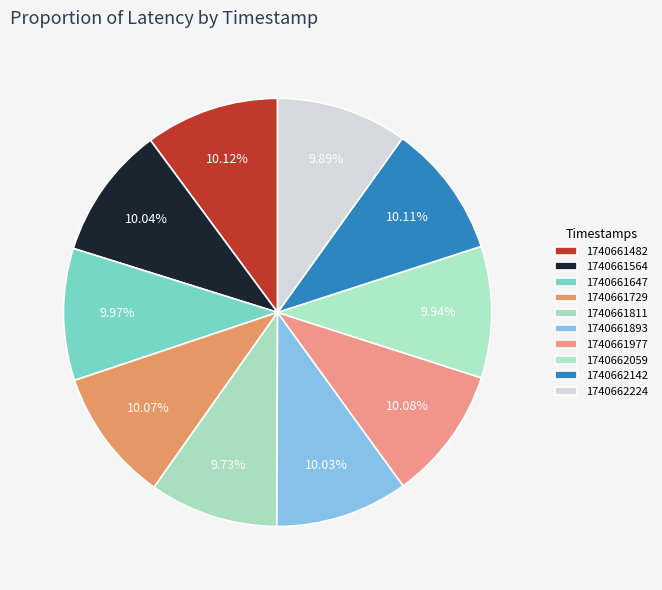

To the nearest percent, what is the combined percentage of 1740662059 and 1740661482?

20%